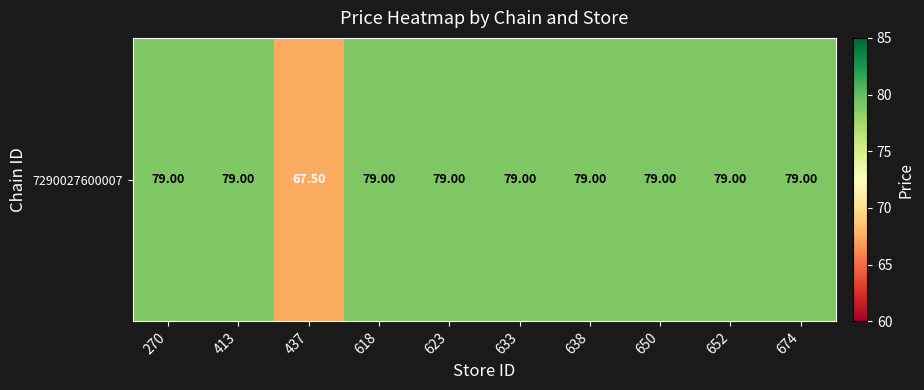

The chart shows a value of 67.5 at 437. True or false?

True